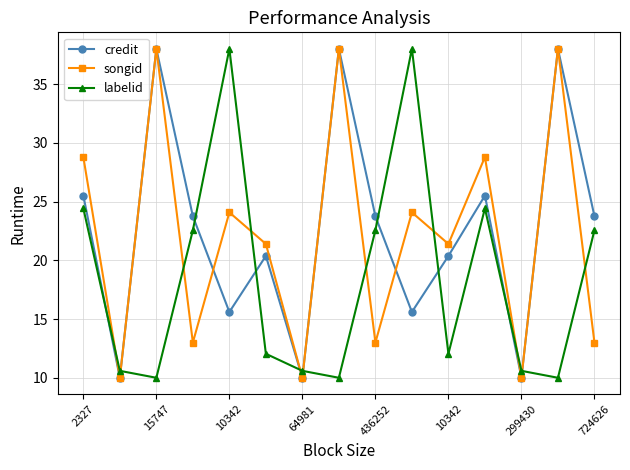

At how many categories does at least one series exceed 23?

10